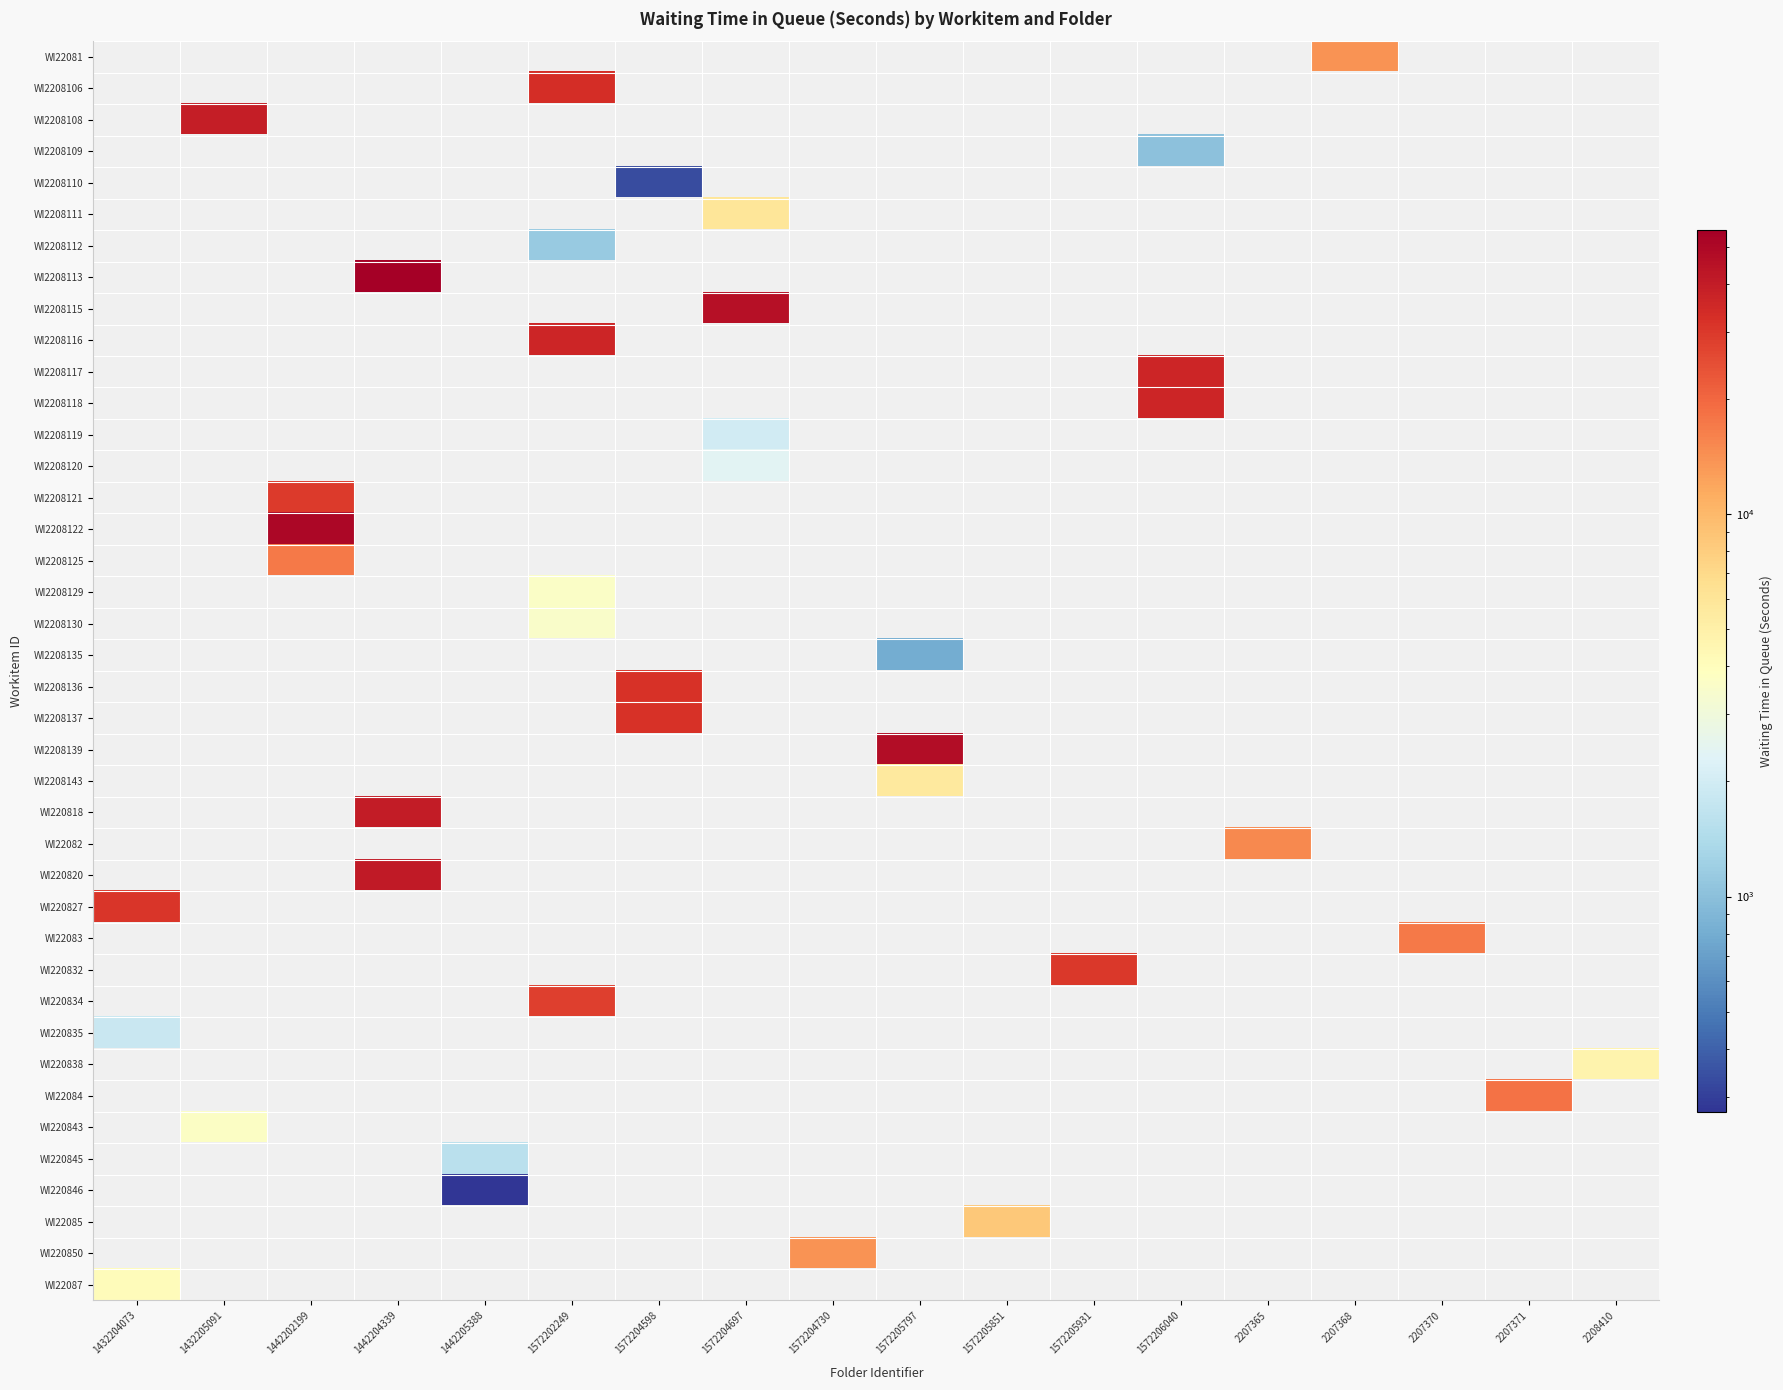

Which category has the highest value across all series?

1442204339